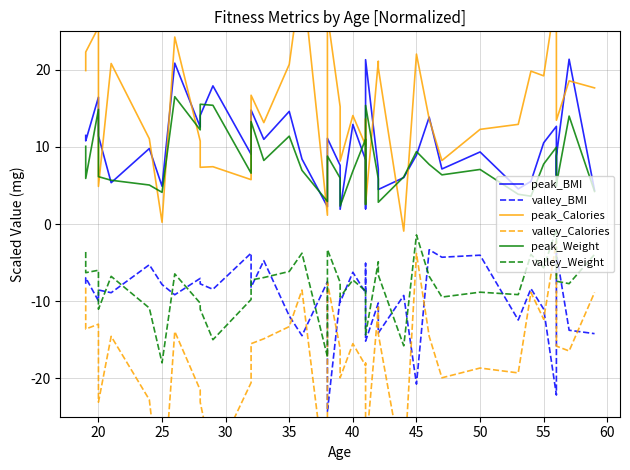

True or false: valley_Calories and peak_Weight cross at least once.

False